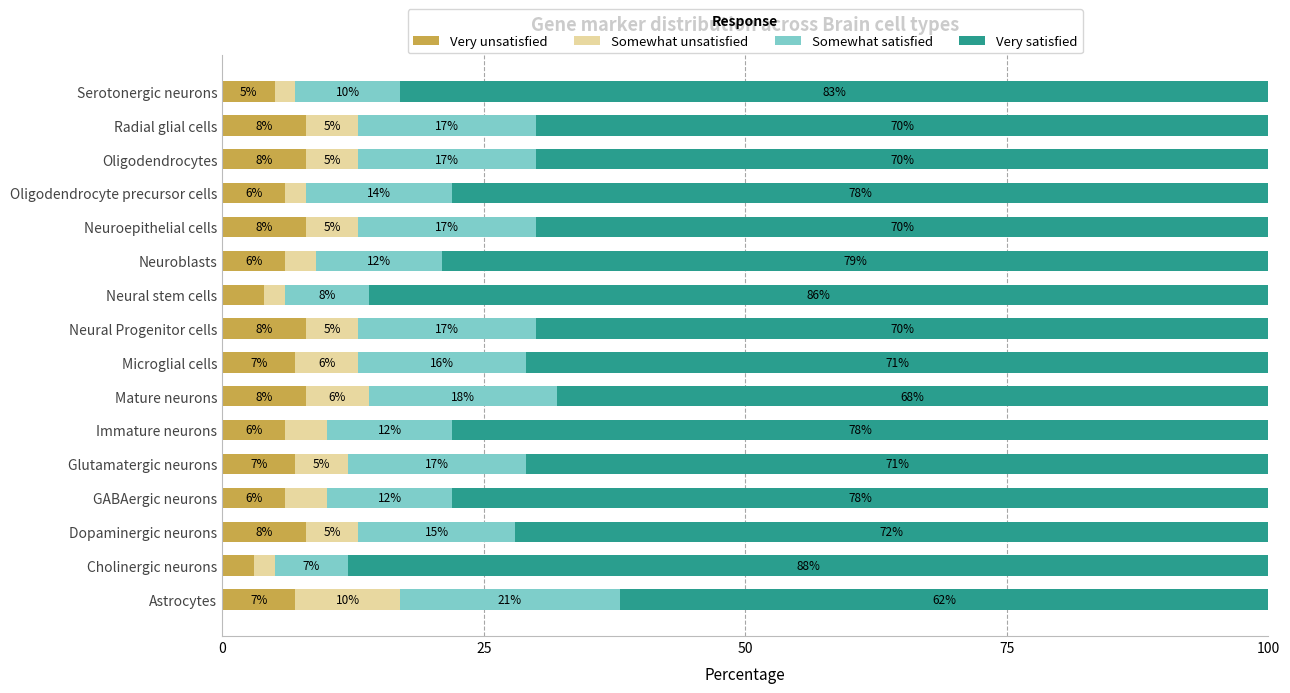

What is the total value across all series at GABAergic neurons?

100.0